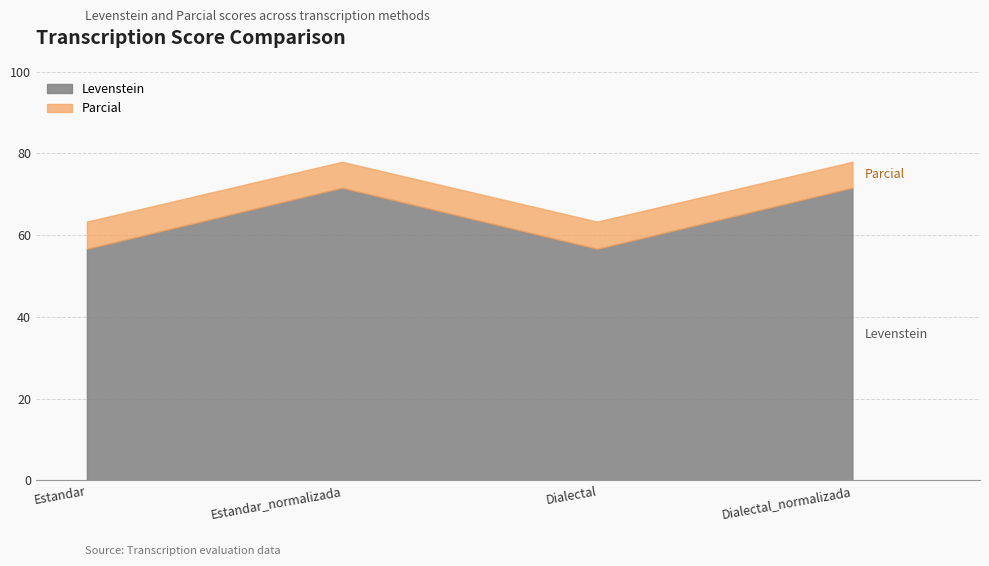

At which category does the chart reach its peak across all series?

Estandar_normalizada